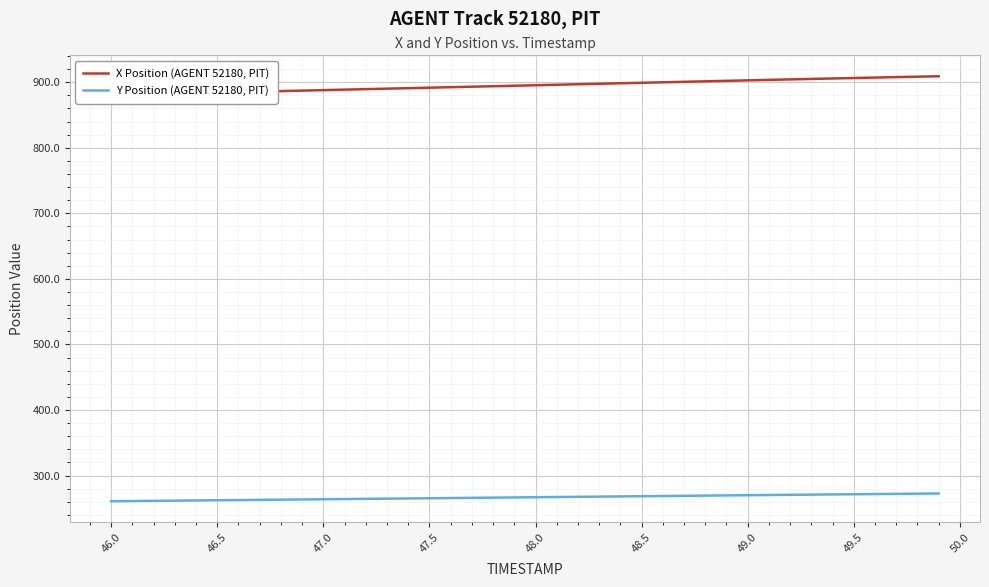

What is the highest value of the Y Position (AGENT 52180, PIT) series?

272.6